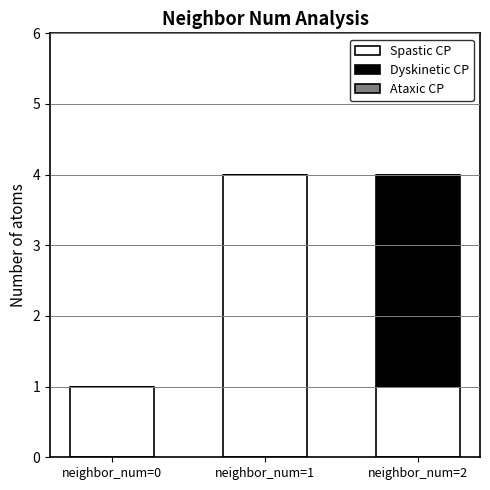

What is the highest value of the Spastic CP series?

4